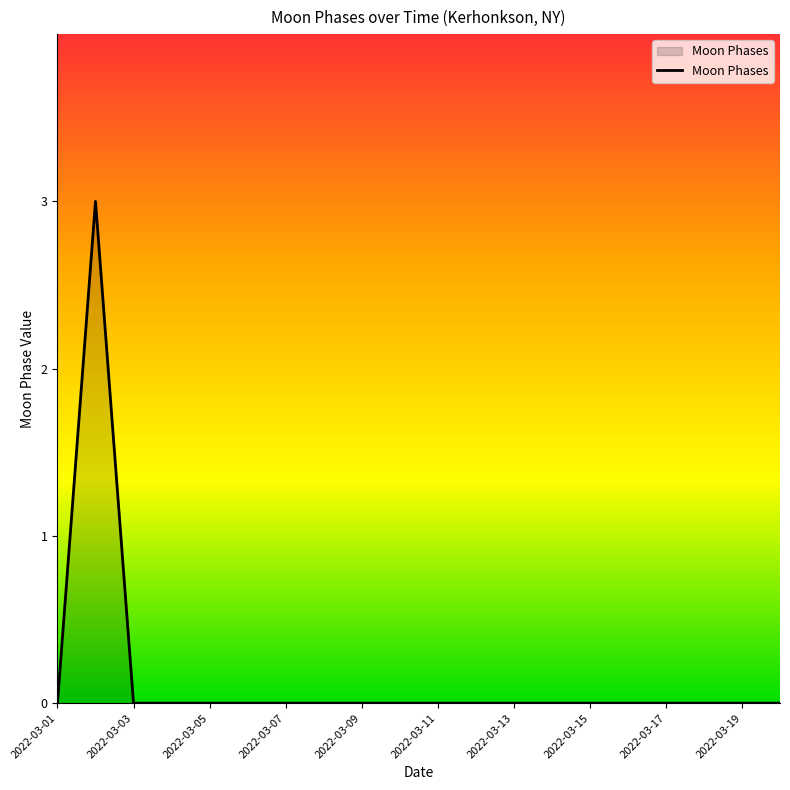

What is the maximum value shown in the chart?

3